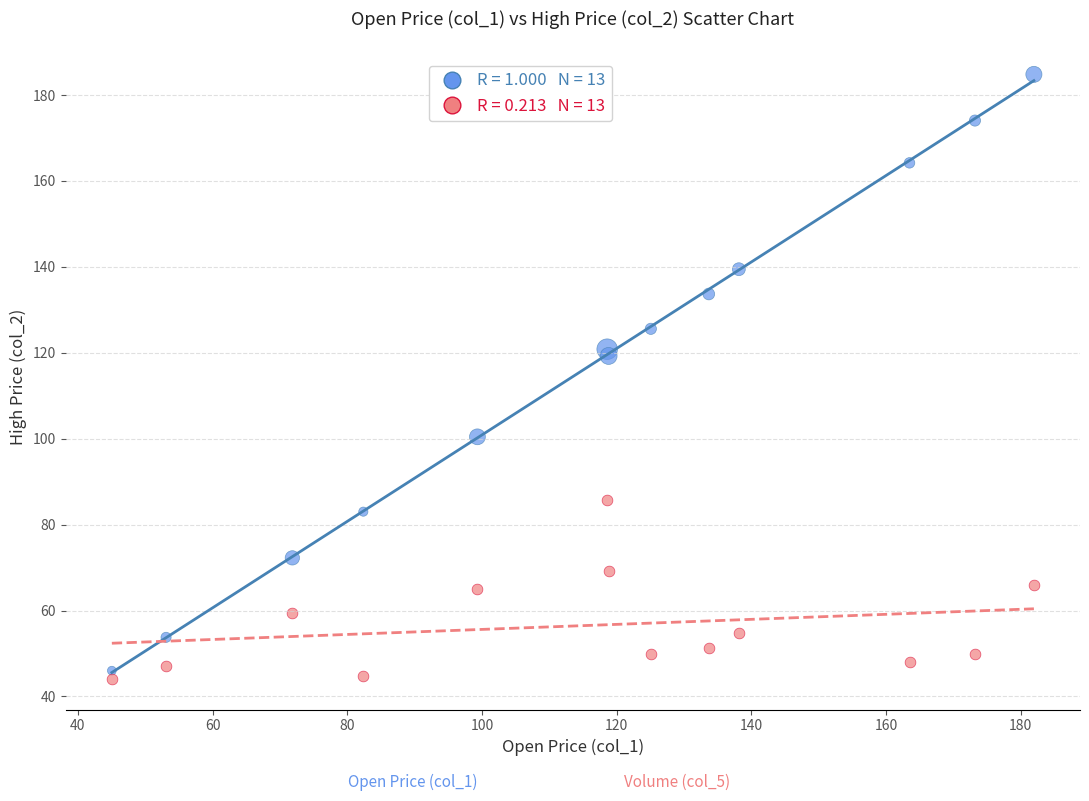

Across all data points, what is the range of X values (max minus min)?

136.9